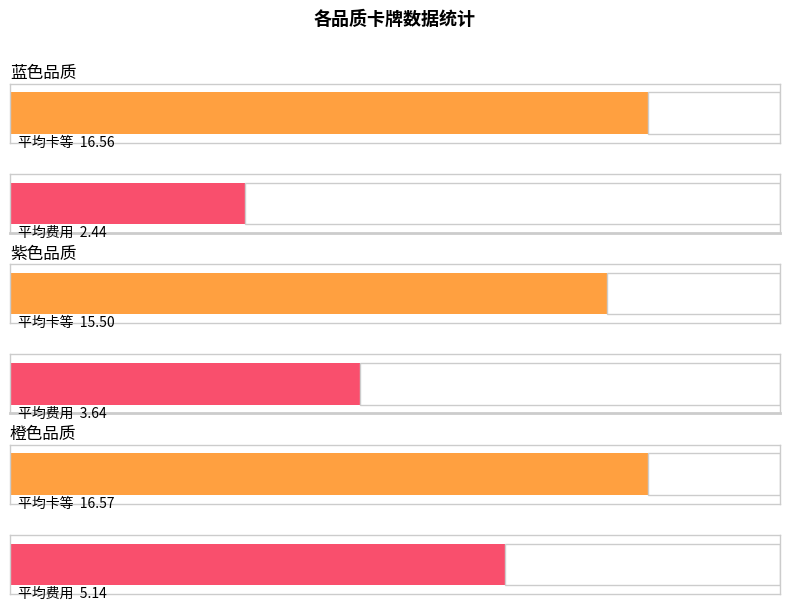

What position from the right is 紫色?

2